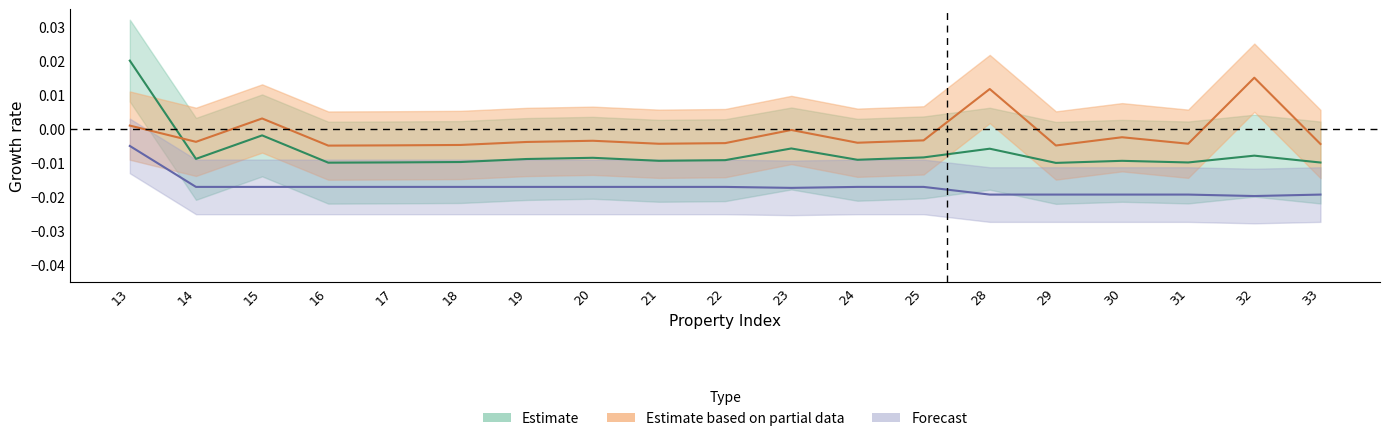

Count the number of data series in this chart.

3